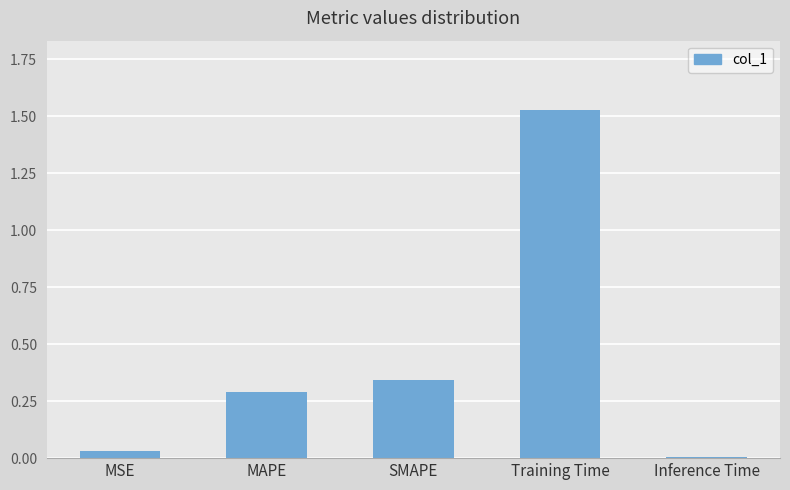

Rank the categories by value from highest to lowest.

Training Time, SMAPE, MAPE, MSE, Inference Time